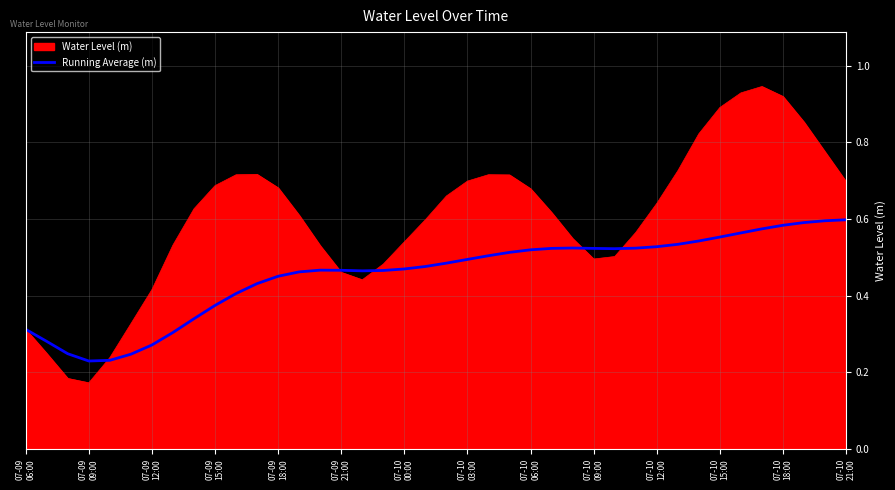

How many lines are shown in the chart?

2